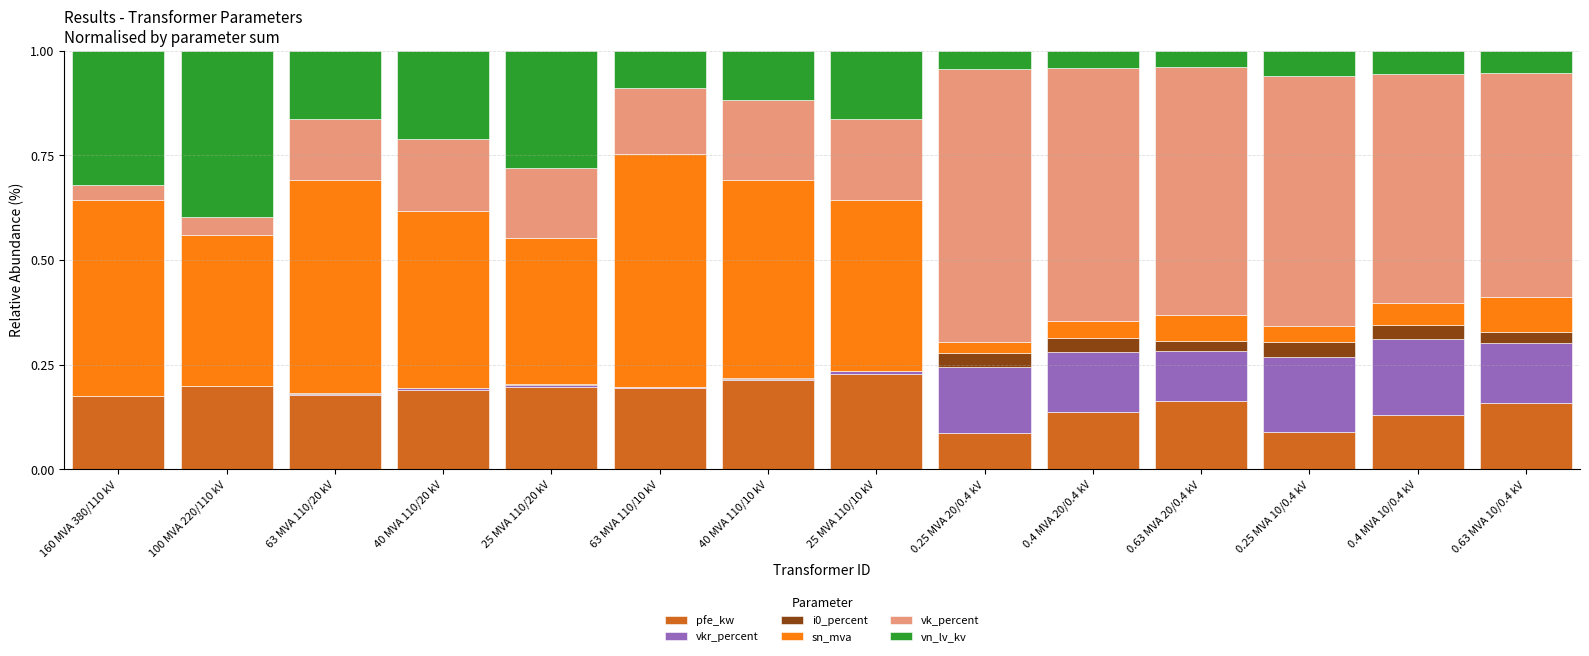

What is the total value across all series at 0.63 MVA 10/0.4 kV?

1.0